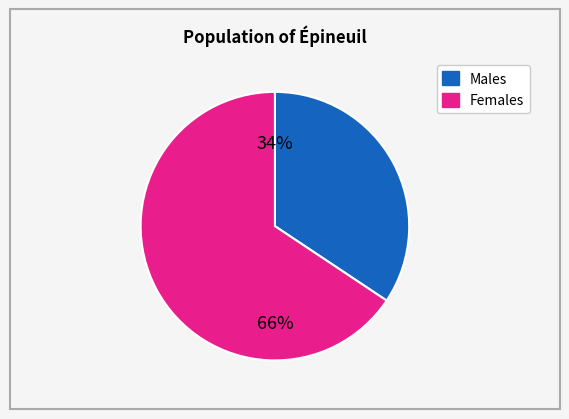

Is there any slice that represents more than half of the pie?

Yes